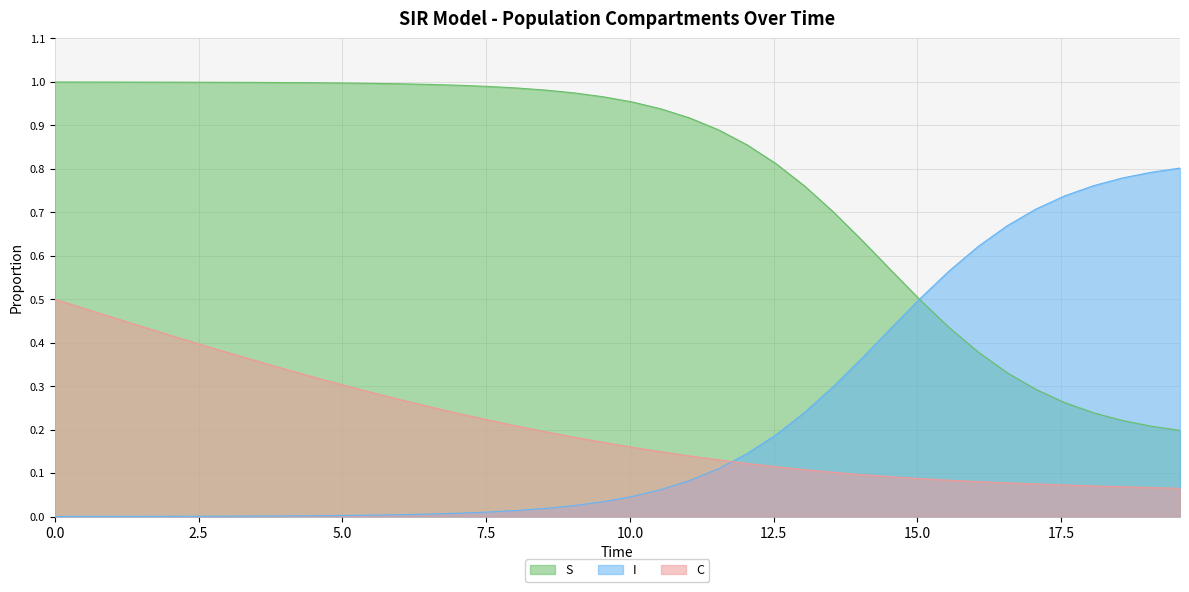

List the series in order of their peak value, lowest first.

C, I, S